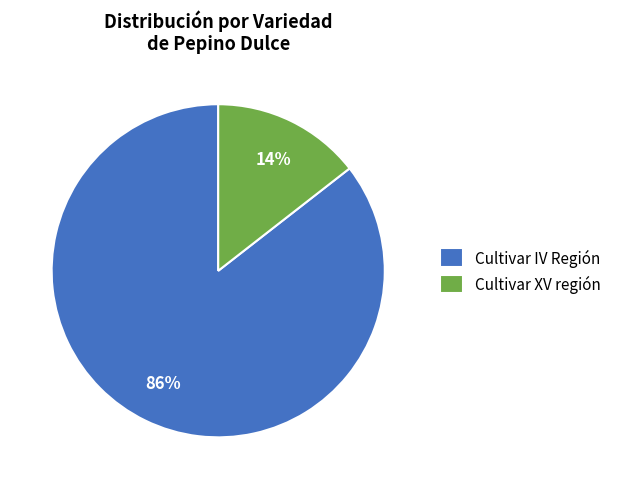

What percentage is the Cultivar XV región slice, to the nearest percent?

14%